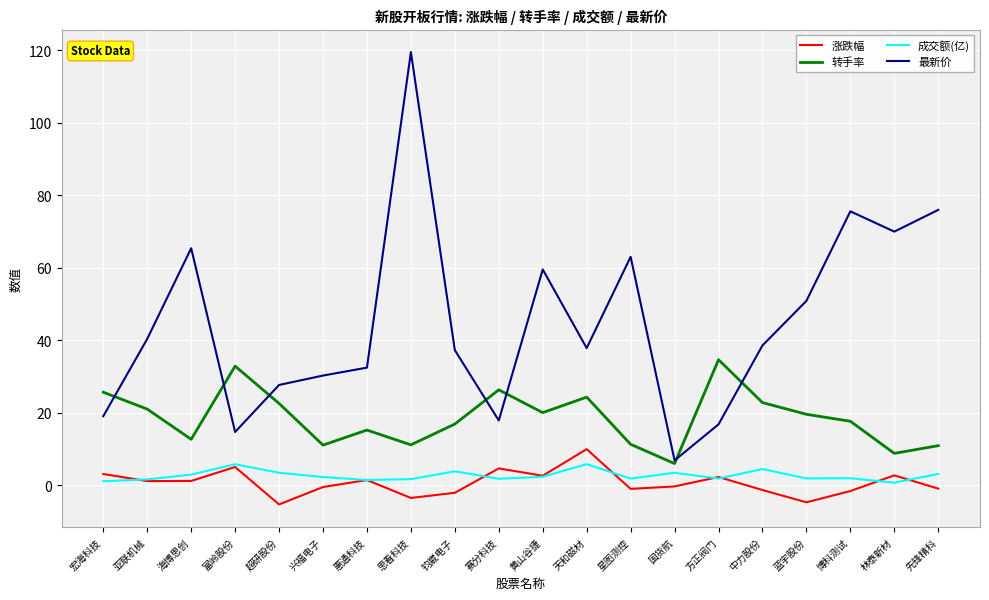

What position from the right is 超研股份?

16